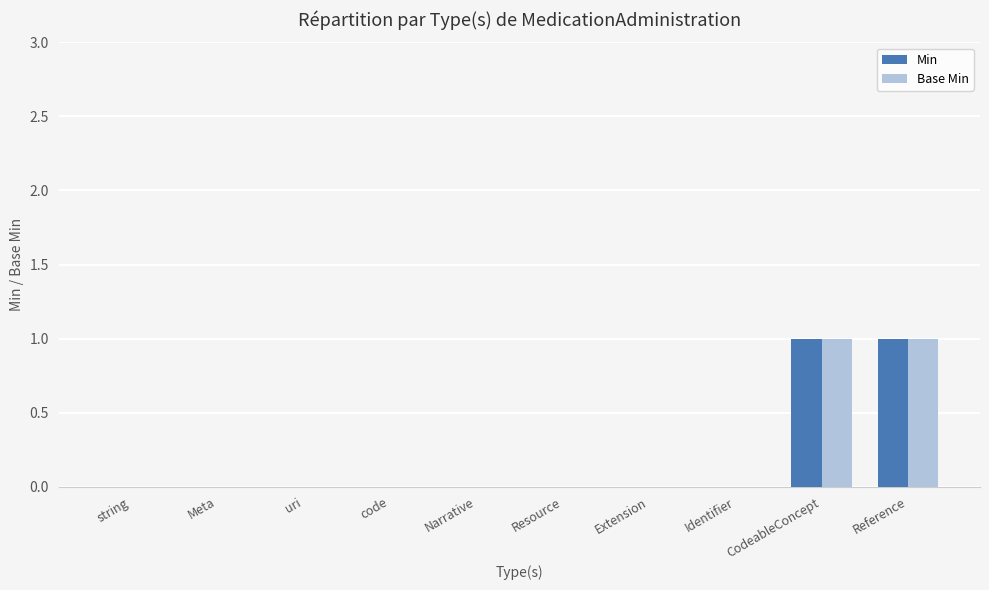

The value of Base Min at Narrative is -1. True or false?

False